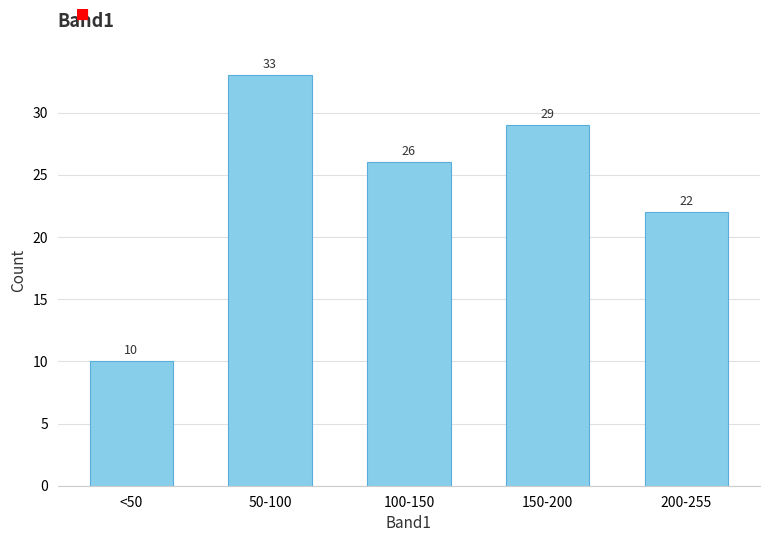

Reading left to right, extract all data points from this chart.

<50=10	50-100=33	100-150=26	150-200=29	200-255=22